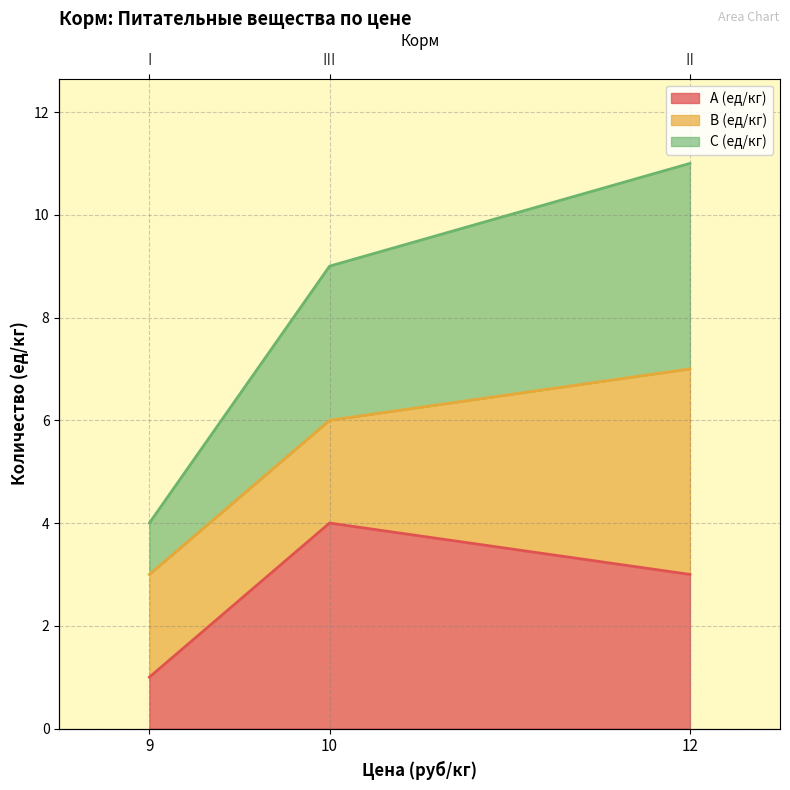

The C (ед/кг) series shows 4 at 10. True or false?

True